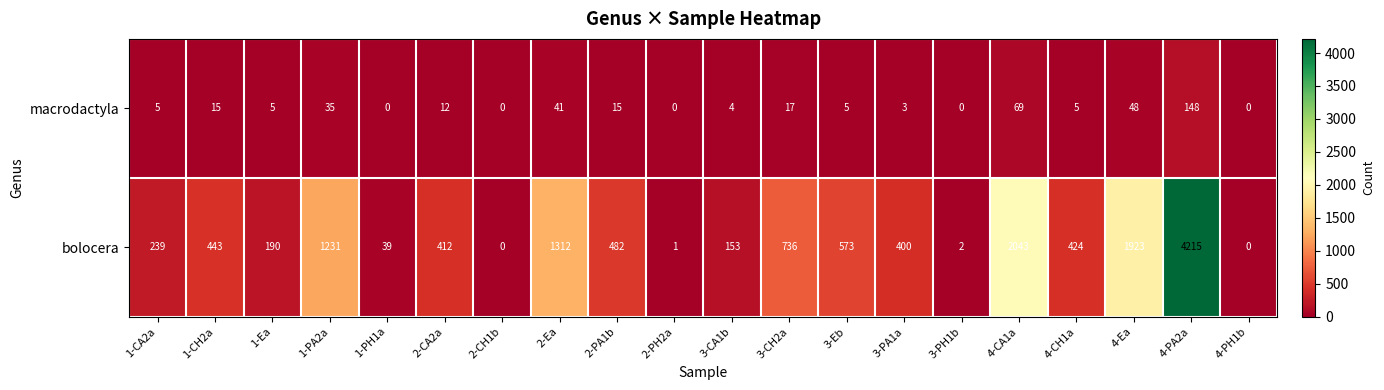

Rank the series by their maximum value, from lowest to highest.

macrodactyla, bolocera